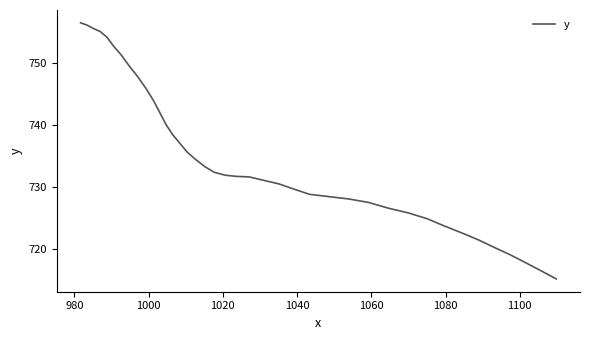

What is the smallest value displayed?

715.1